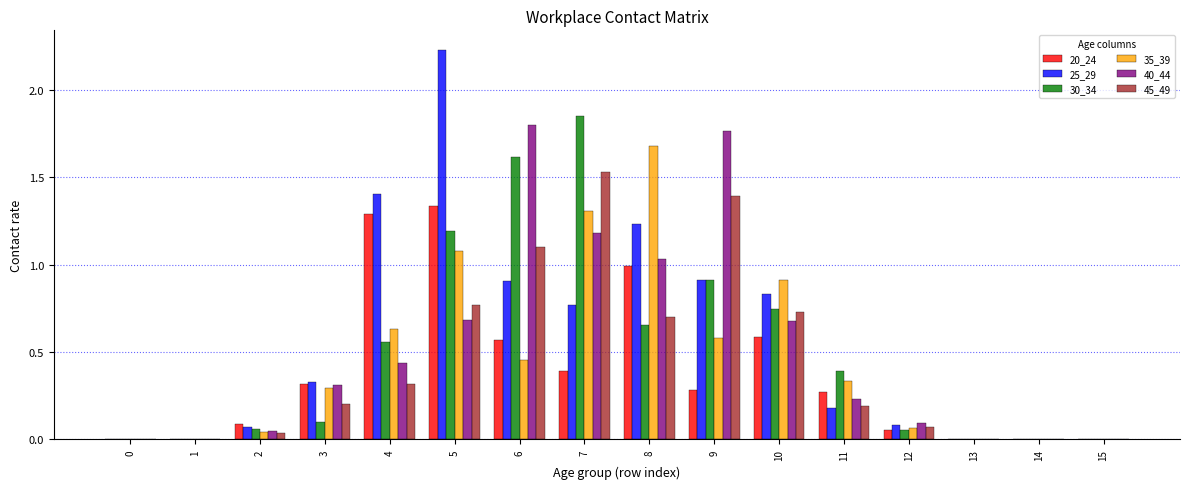

What is the sum of all 45_49 values?

7.0